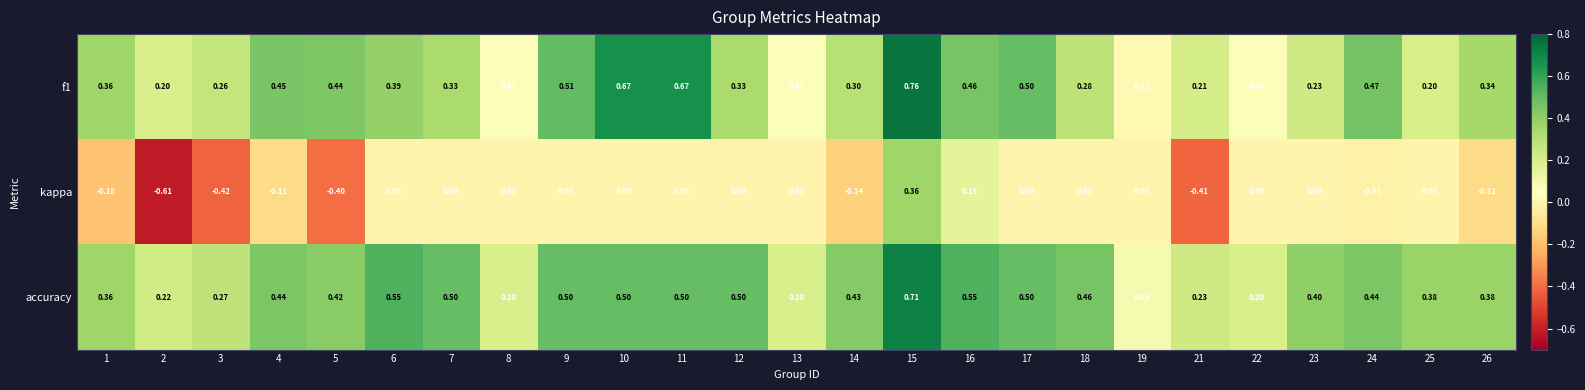

At which category does the chart reach its peak across all series?

15